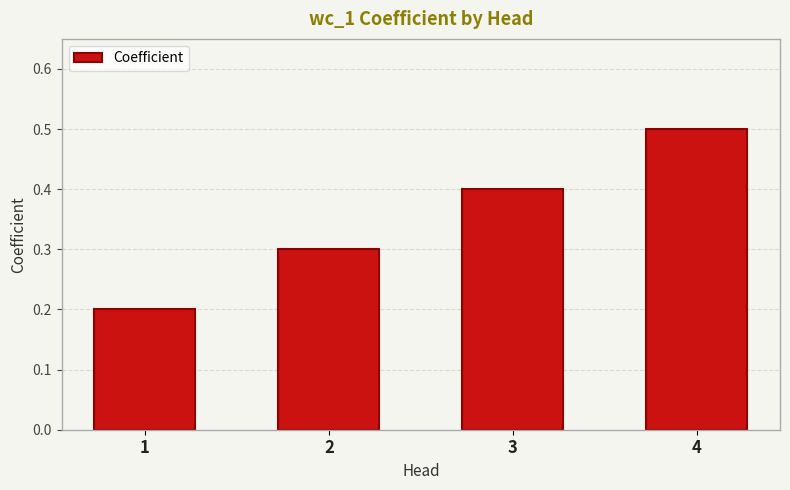

How many values are between 0 and 1?

4